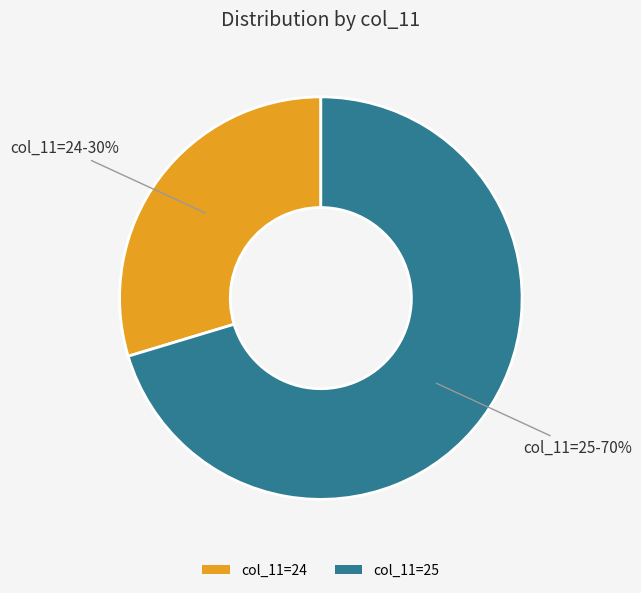

Which category has the smallest portion of the pie?

col_11=24